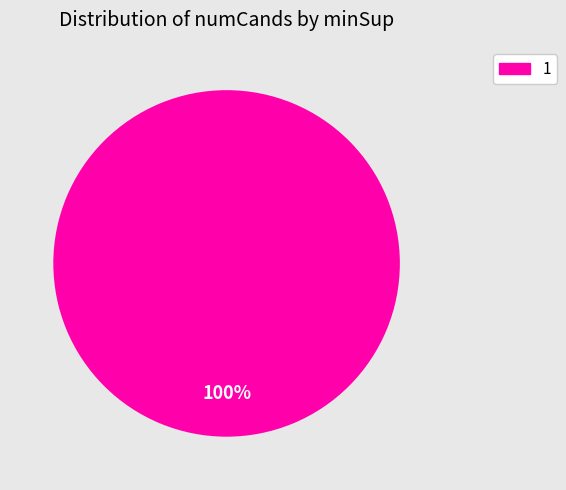

Rank the categories by value from lowest to highest.

1